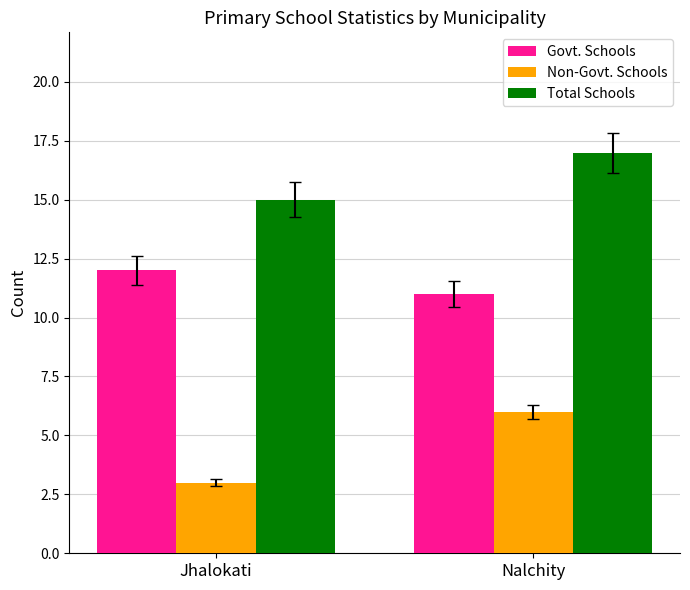

What is the sum of the Total Schools values at Jhalokati and Nalchity?

32